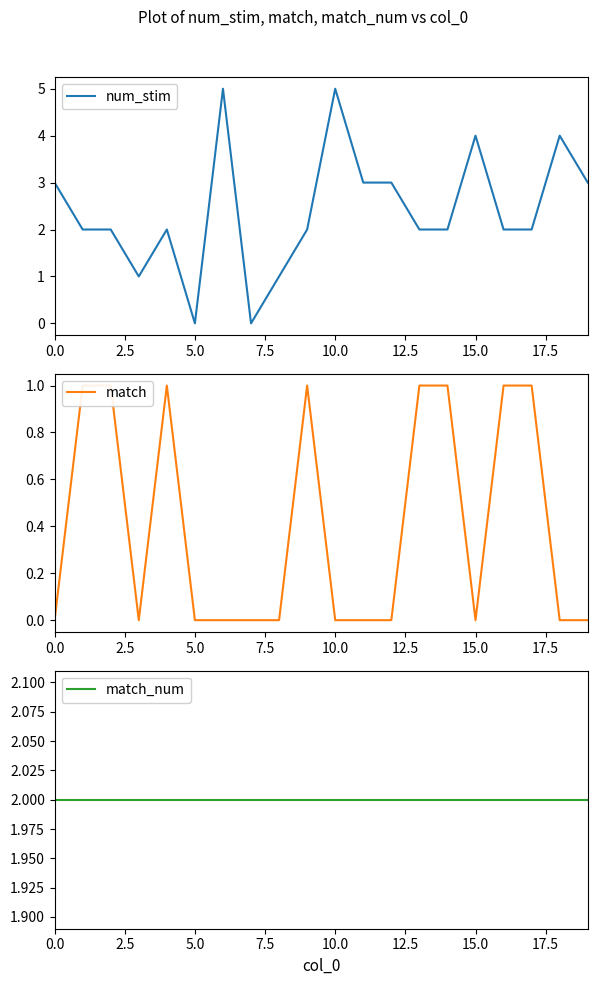

What is the difference between the maximum and minimum values in the match series?

1